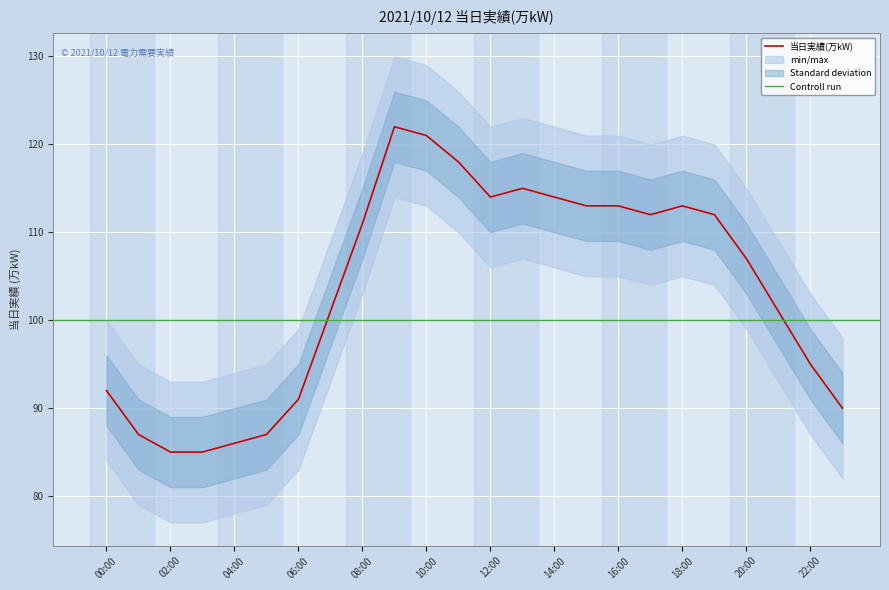

Rank the categories by value from highest to lowest.

09:00, 10:00, 11:00, 13:00, 12:00, 14:00, 15:00, 16:00, 18:00, 17:00, 19:00, 08:00, 20:00, 07:00, 21:00, 22:00, 00:00, 06:00, 23:00, 01:00, 05:00, 04:00, 02:00, 03:00